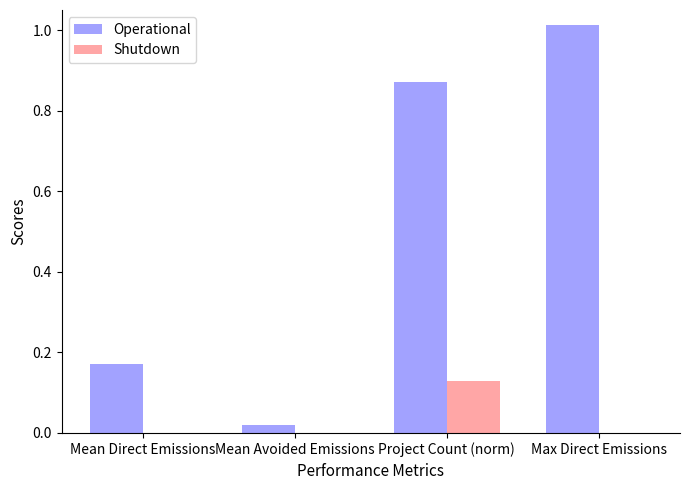

Which series has the largest total across all categories?

Operational